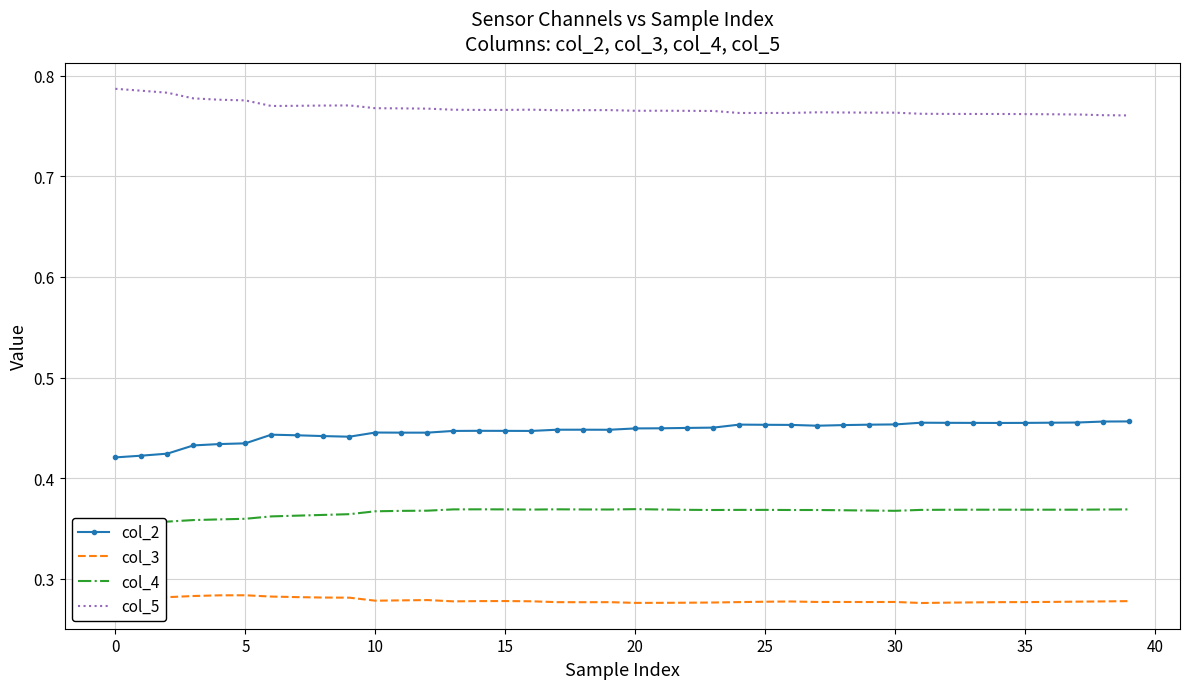

What is the total value across all series at 15?

1.9